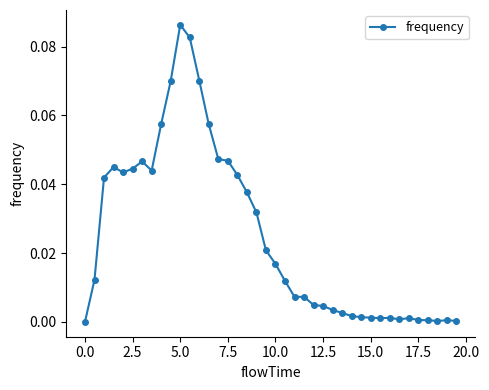

Is this an area chart (filled region under the line)?

No